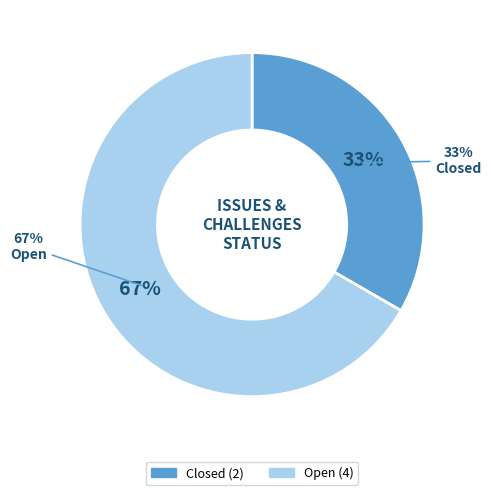

How many slices are in this pie chart?

2